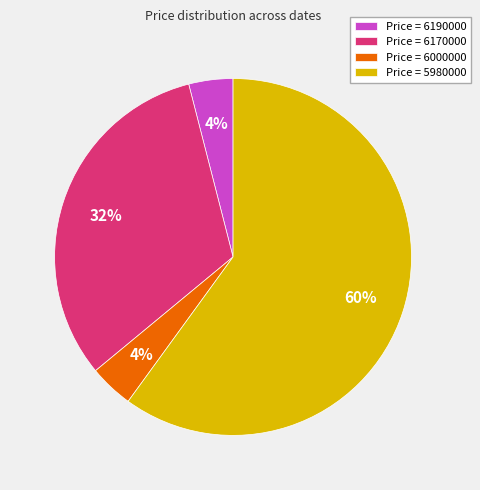

Is there any slice that represents more than half of the pie?

Yes